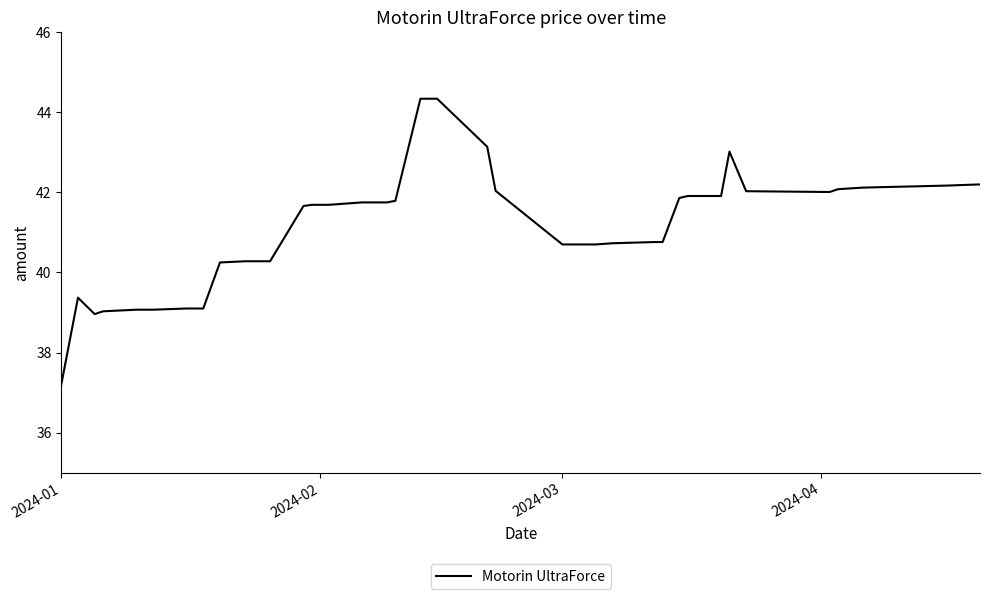

What is the minimum value shown in the chart?

37.2